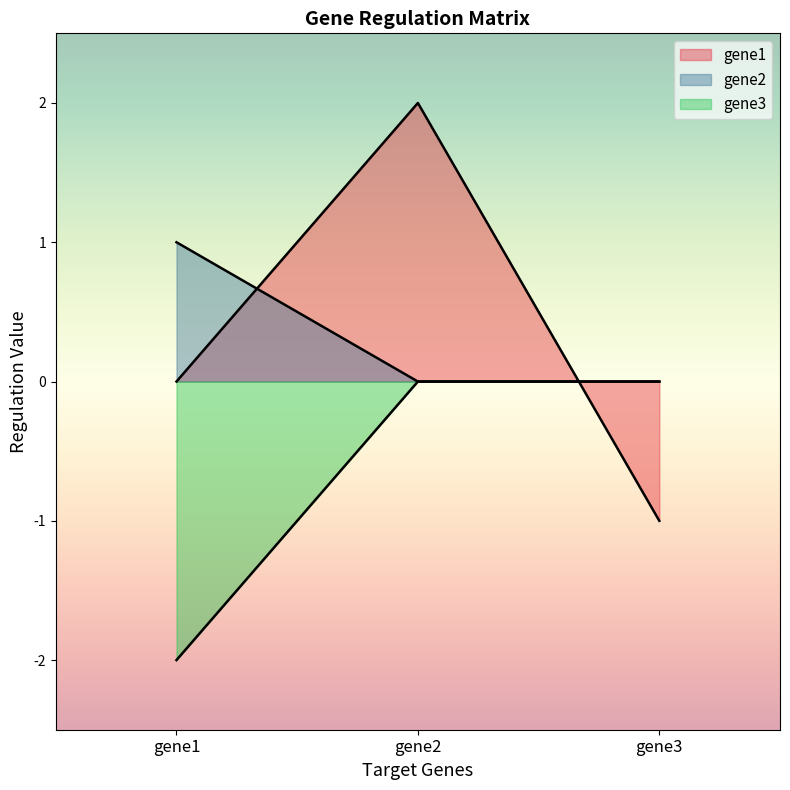

Which has a higher value, gene1 or gene3?

gene1